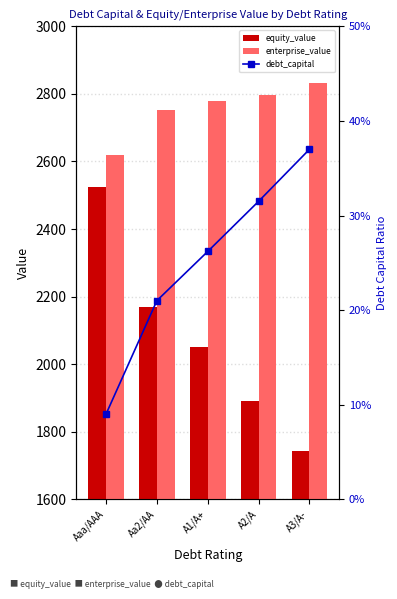

The value of enterprise_value at A3/A- is 2833.2. True or false?

True